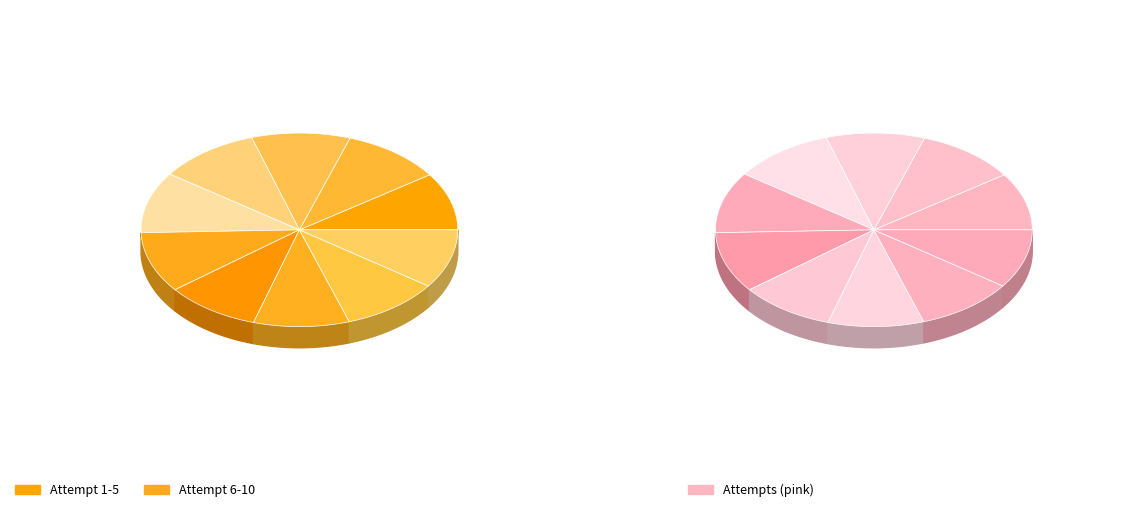

Does 7 represent more than half of the total?

No